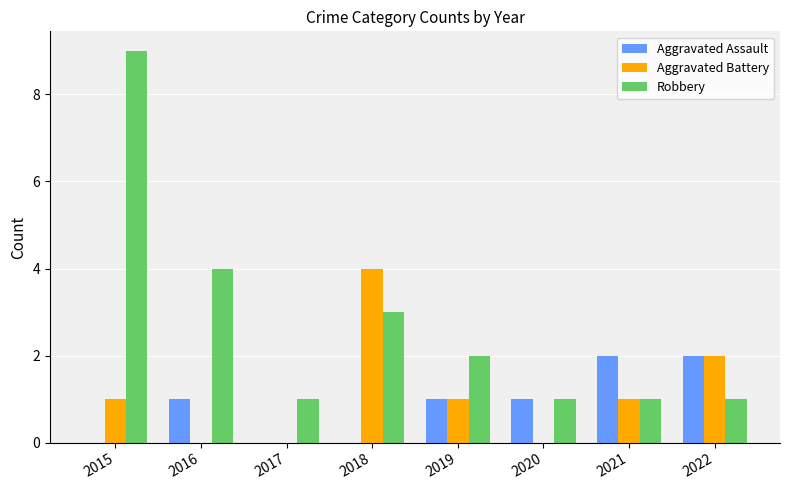

Which series has the largest total across all categories?

Robbery